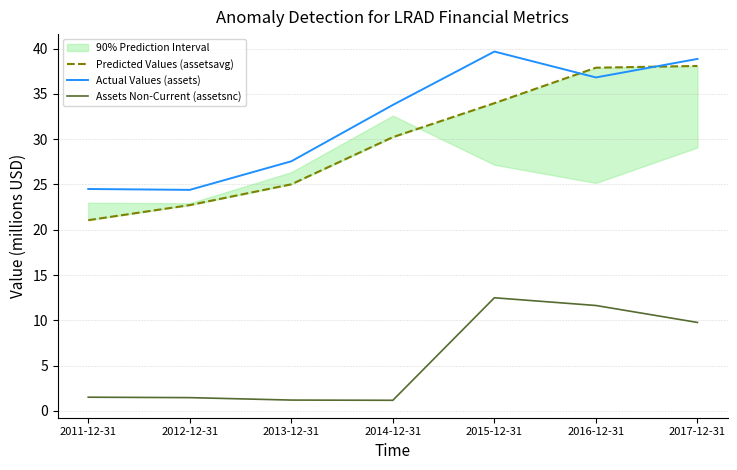

Which series changed the most between 2016-12-31 and 2017-12-31?

Actual Values (assets)